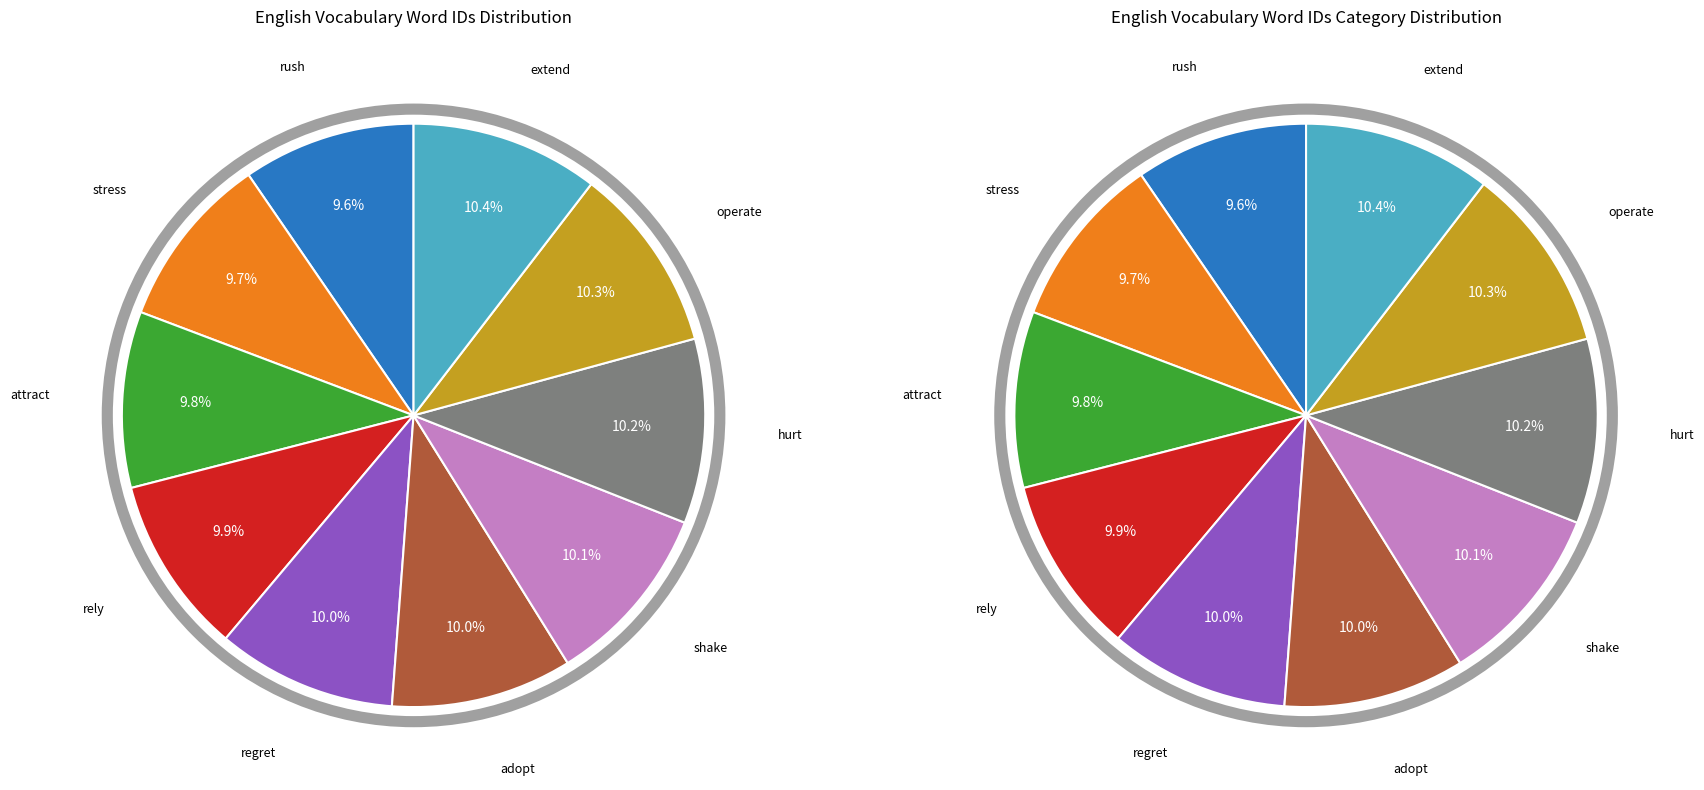

What percentage is the shake slice, to the nearest percent?

10%